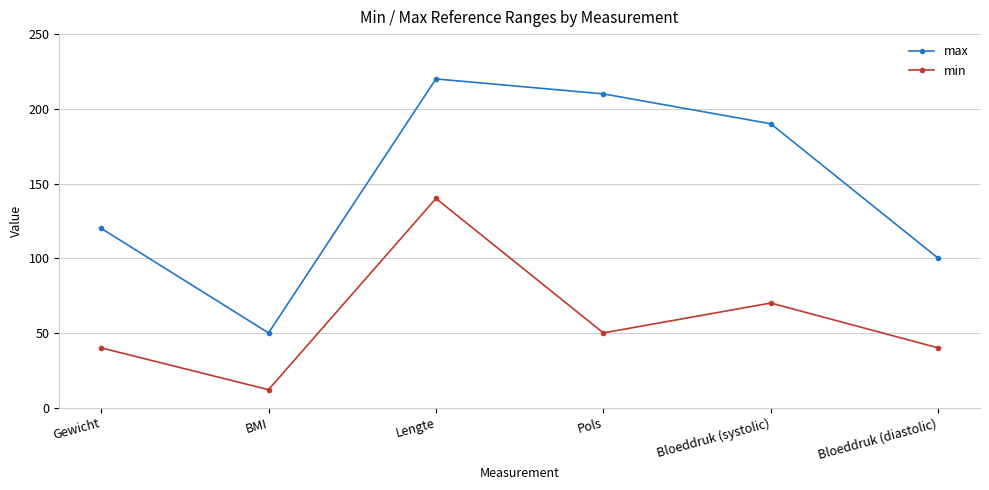

What are all the series names shown in the legend?

max, min